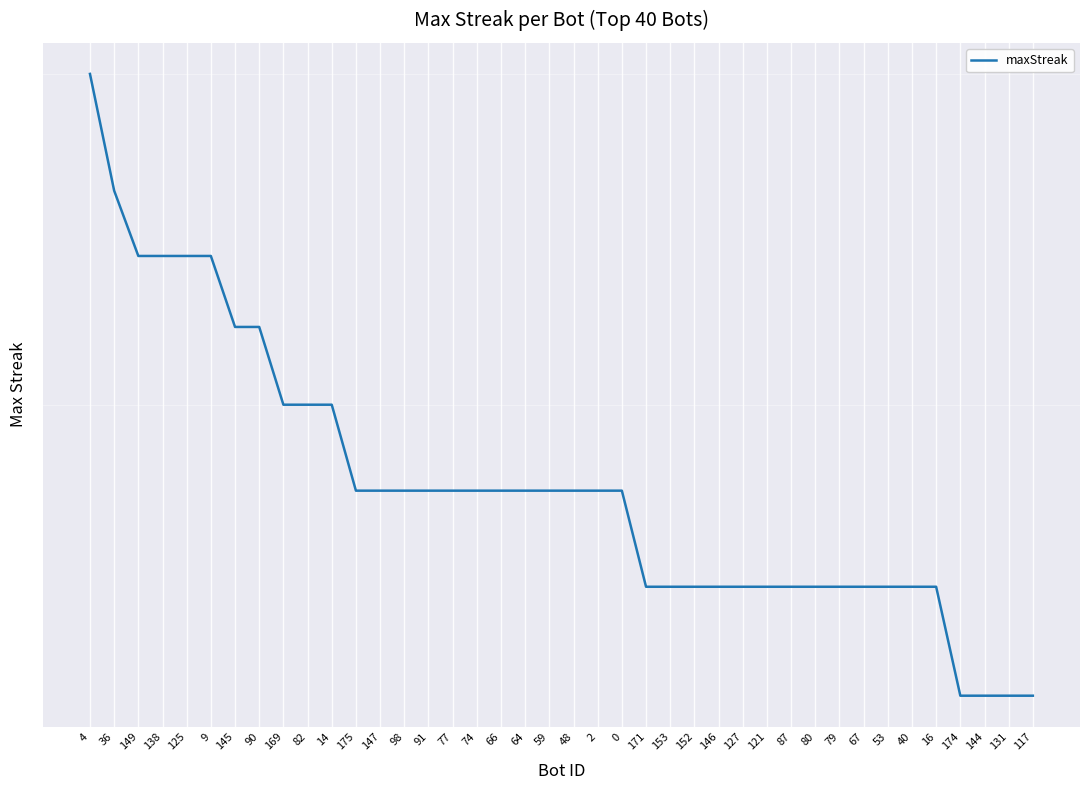

At which label does the data first exceed 18?

4